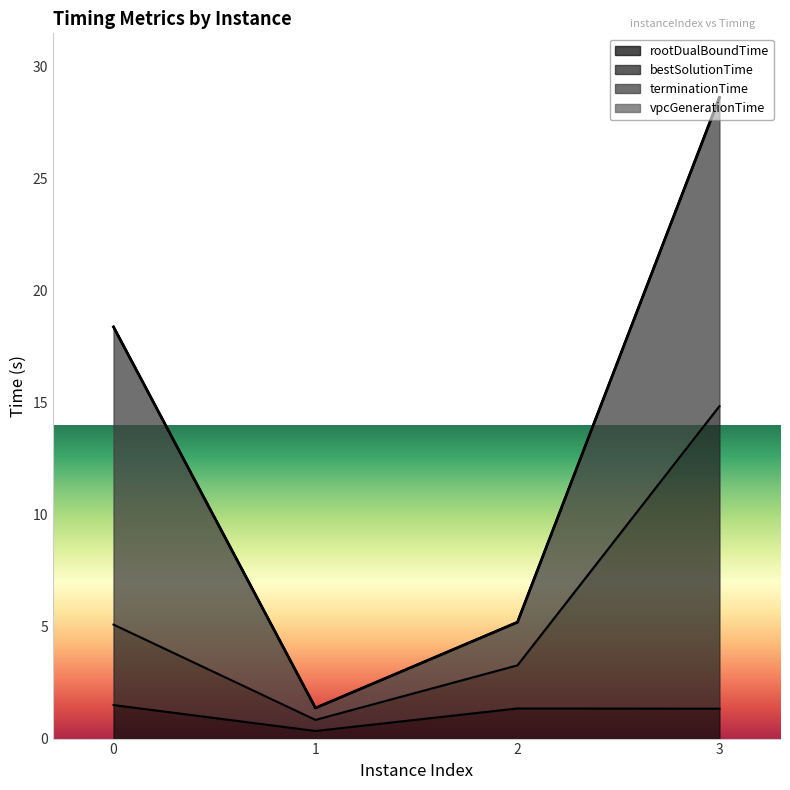

True or false: rootDualBoundTime has more than 1 interior local peaks.

False